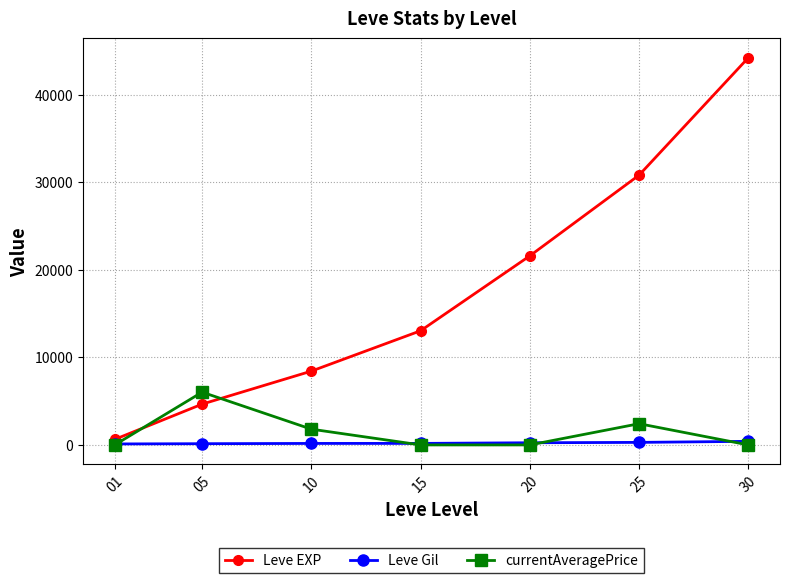

How many interior local peaks does the currentAveragePrice series have?

2